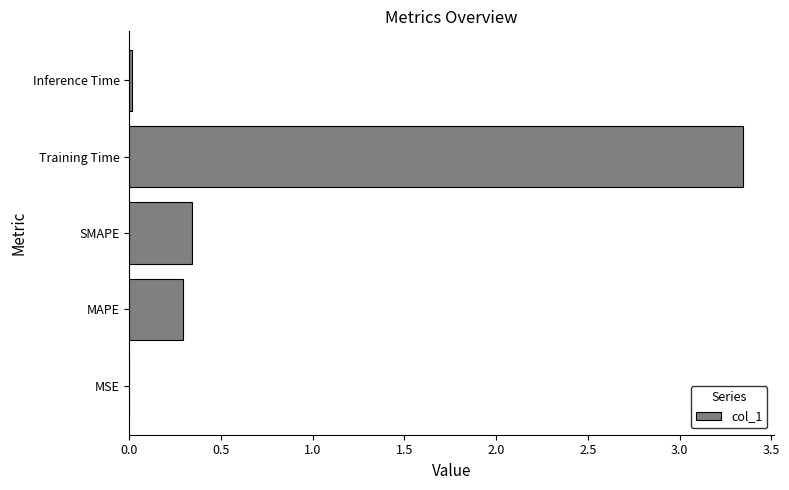

What is the sum of the values at Training Time and SMAPE?

3.7